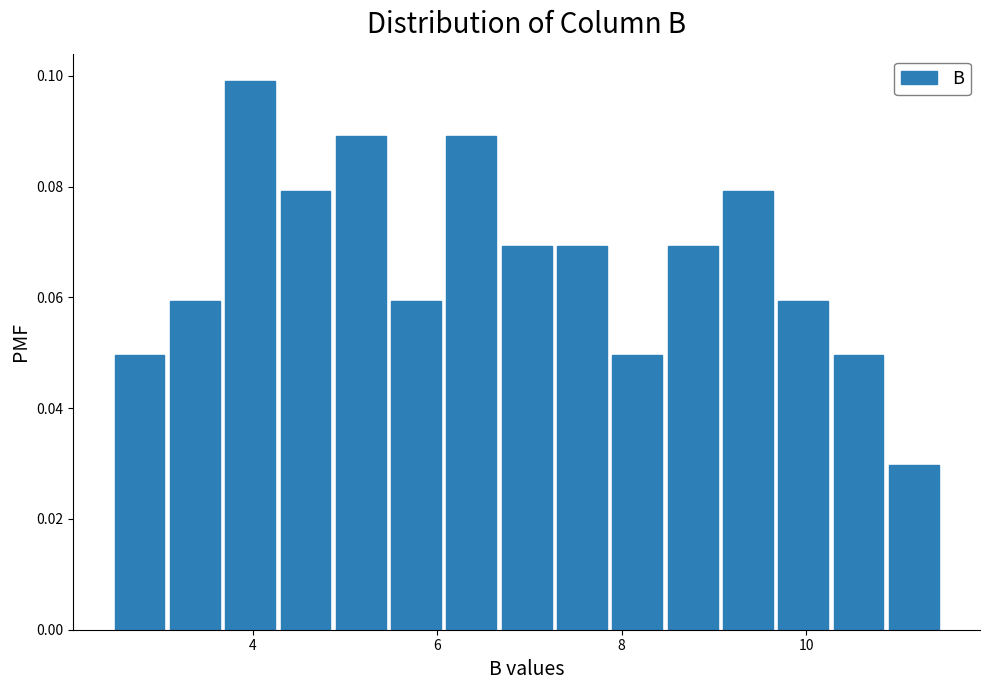

Around what value on the x-axis is the tallest bar? Give the approximate position of its centre, as read against the axis.

4.0